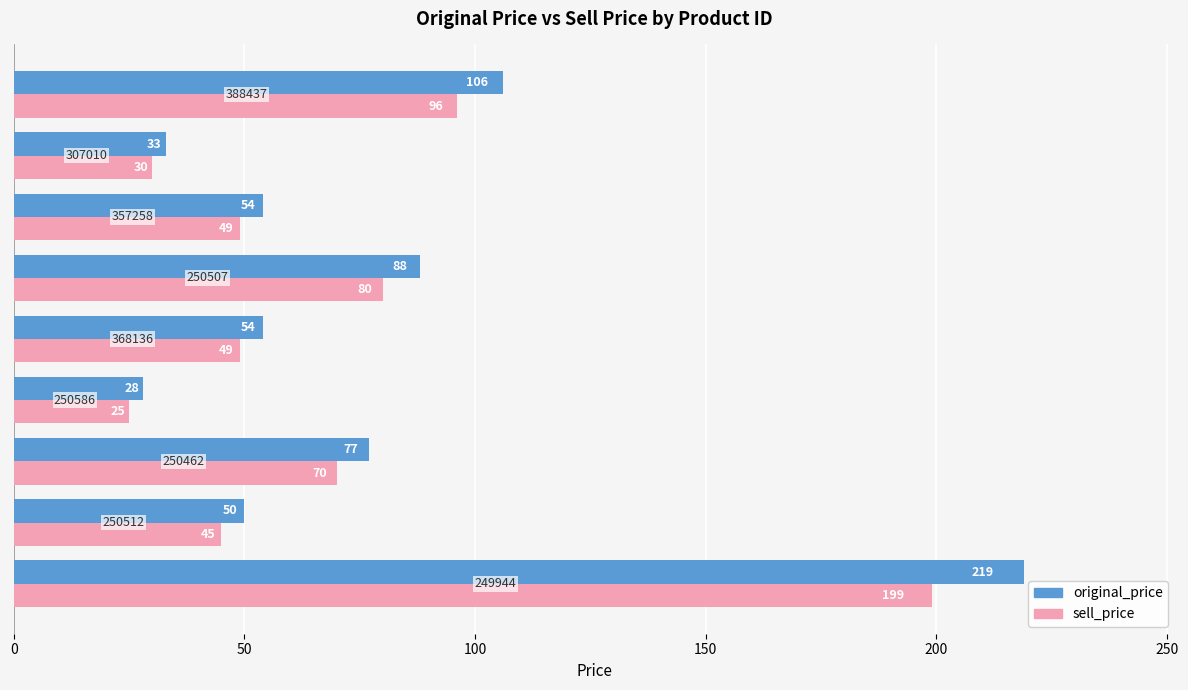

What is the maximum value for sell_price?

199